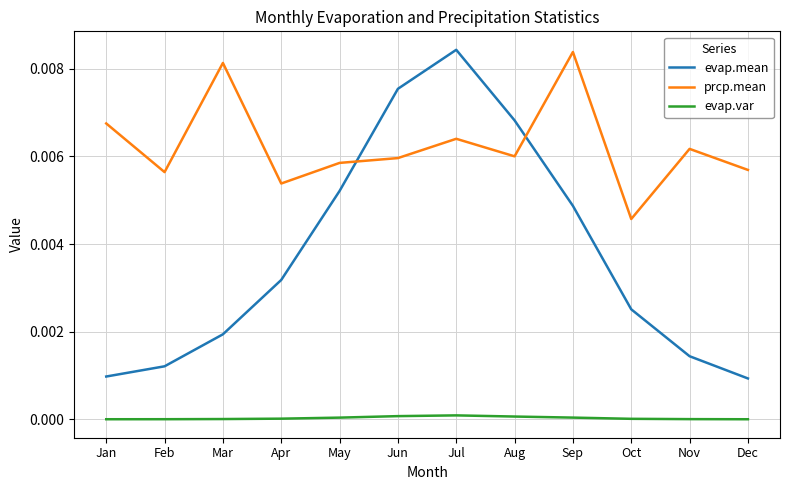

Is the value of evap.mean at Aug greater than the value of prcp.mean at May?

Yes